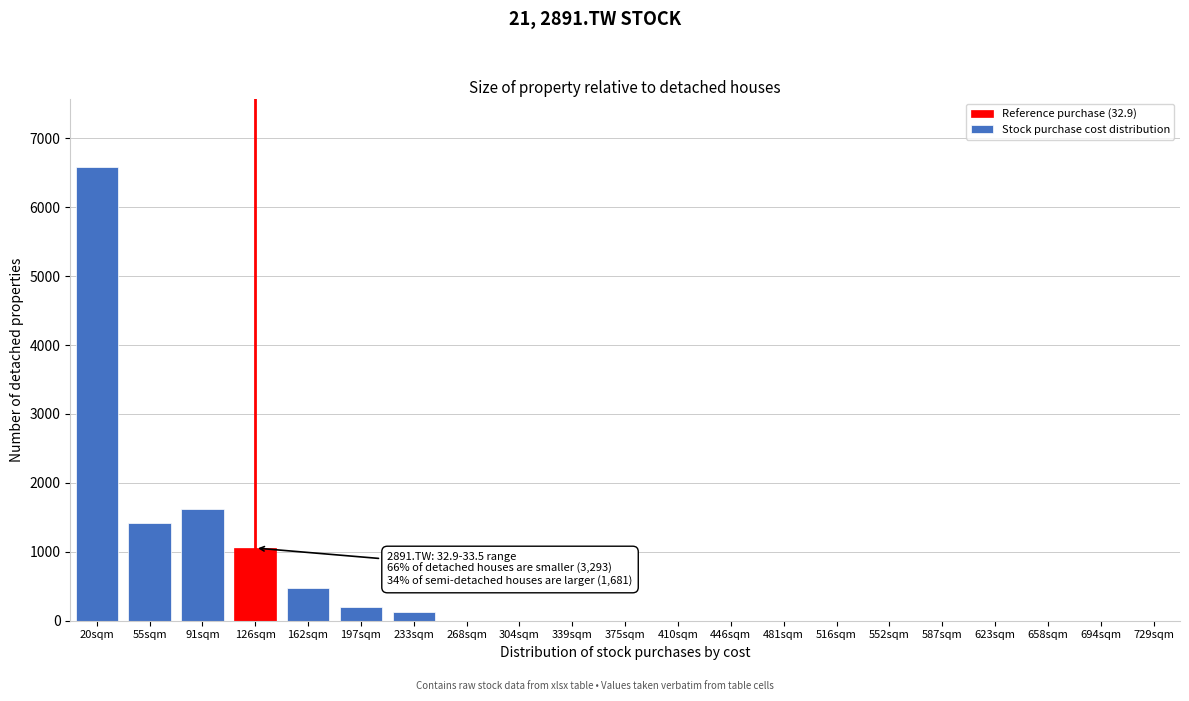

Reading right to left, what are all the values shown in this chart?

729sqm=0	694sqm=0	658sqm=0	623sqm=0	587sqm=0	552sqm=0	516sqm=0	481sqm=0	446sqm=0	410sqm=0	375sqm=0	339sqm=0	304sqm=0	268sqm=0	233sqm=121	197sqm=196	162sqm=468	126sqm=1055	91sqm=1621	55sqm=1421	20sqm=6589